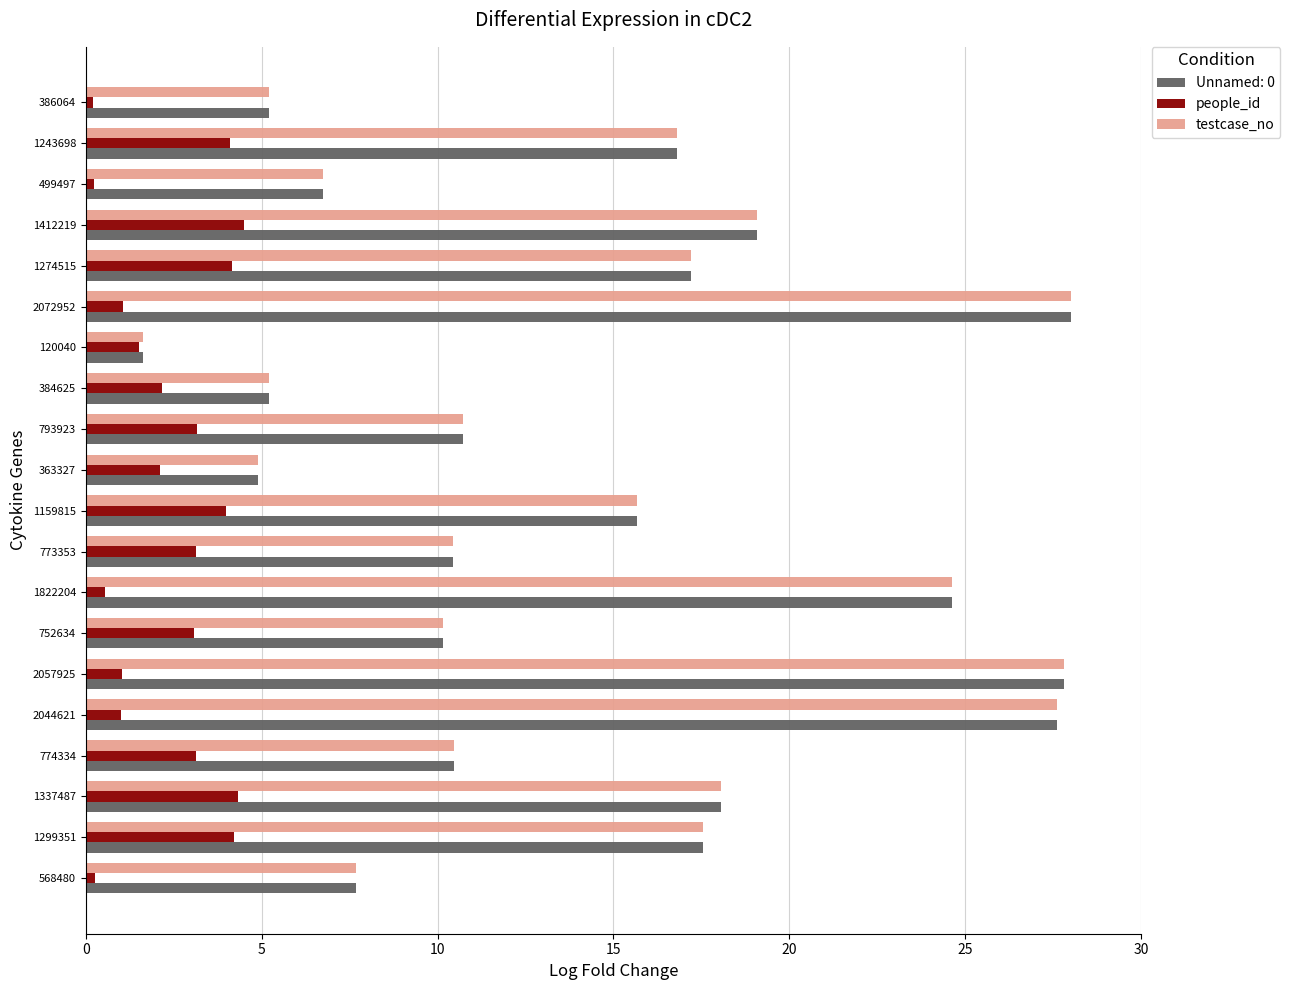

Is the value of testcase_no at 774334 greater than the value of Unnamed: 0 at 1822204?

No